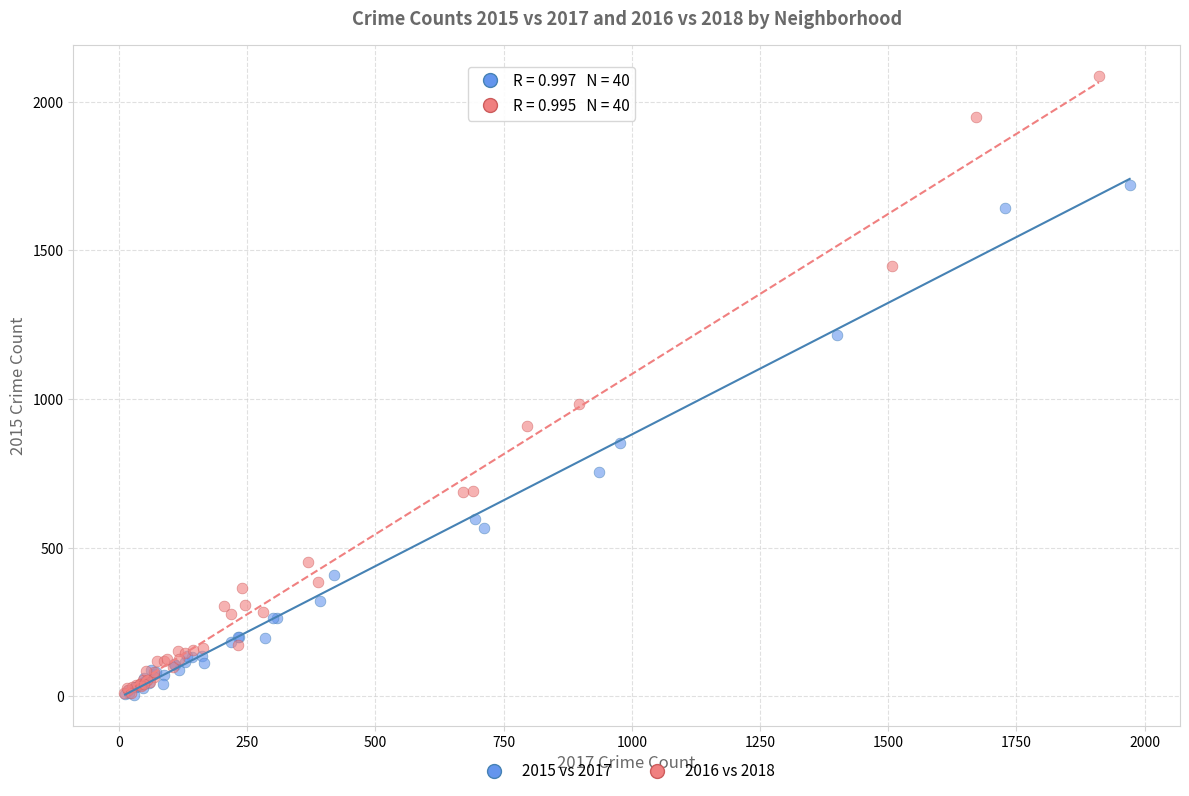

Which series contains the highest Y value?

2016 vs 2018